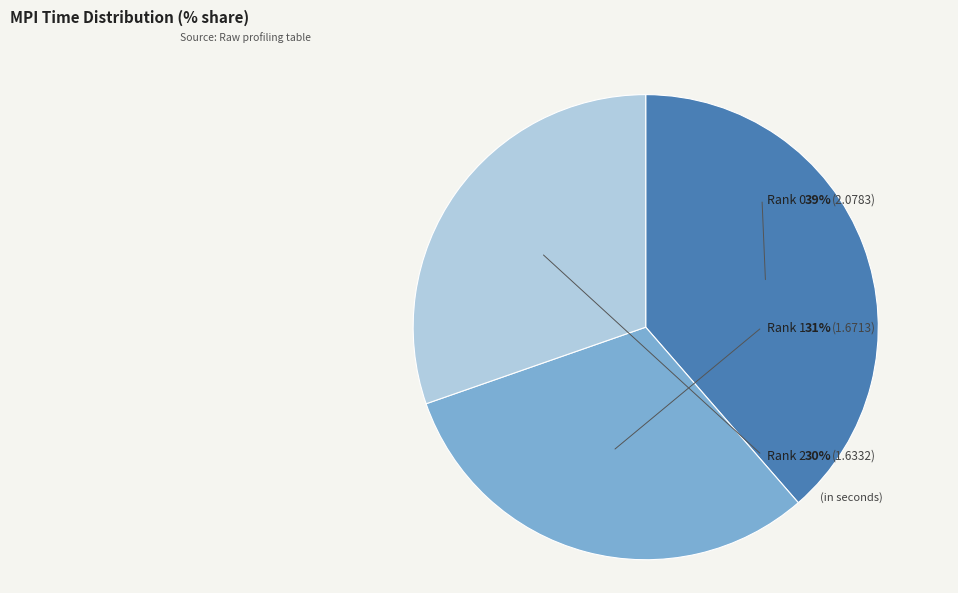

True or false: Rank 2 accounts for 40% of the total.

False